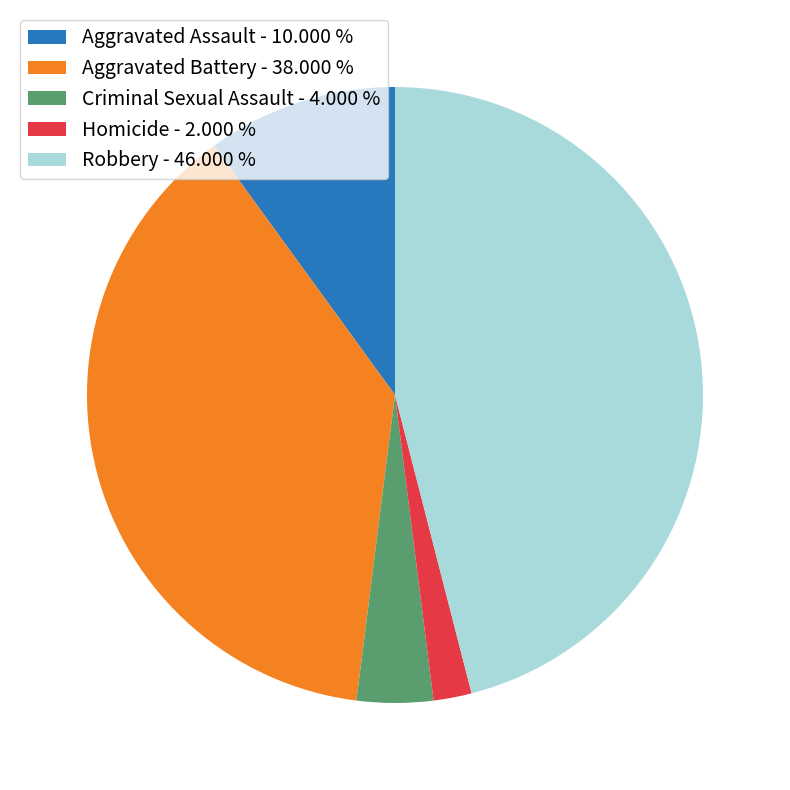

Which has a higher value, Robbery - 46.000 % or Homicide - 2.000 %?

Robbery - 46.000 %